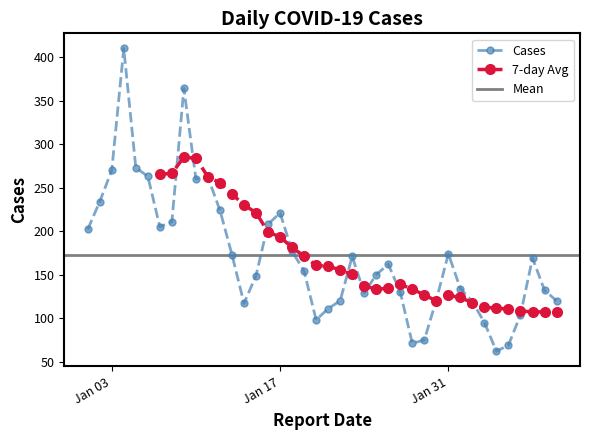

Is it true that the value at 2023-01-28 is 71?

True